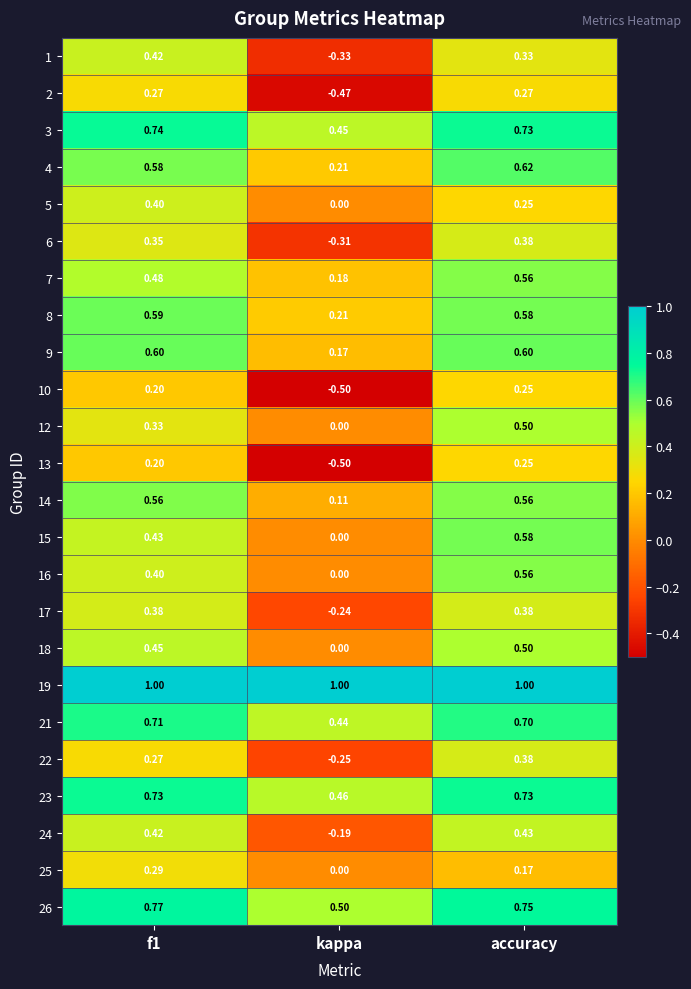

Between f1 and kappa, which series saw the biggest shift?

1